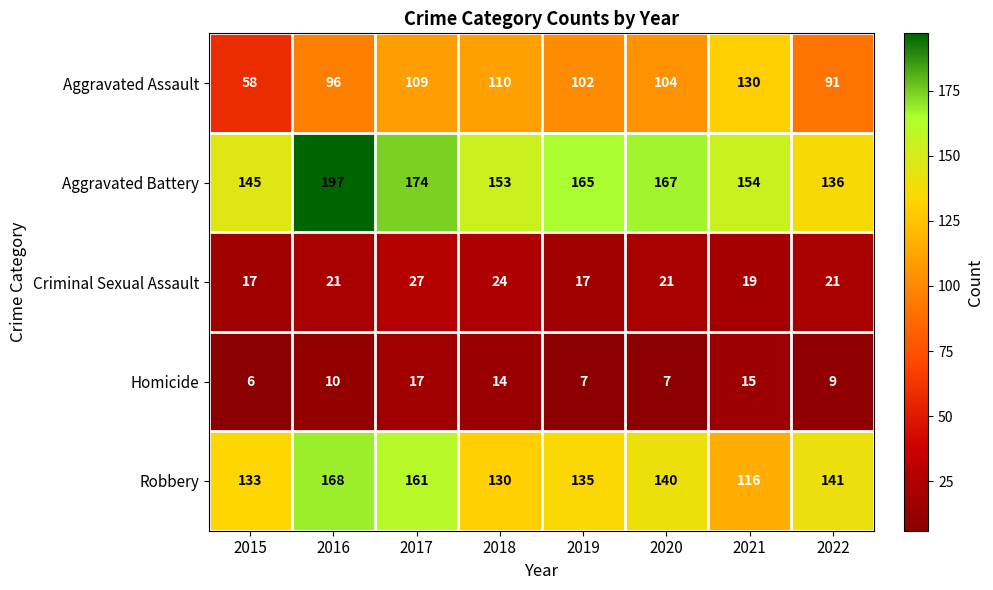

What is the approximate value of Robbery at 2020?

140